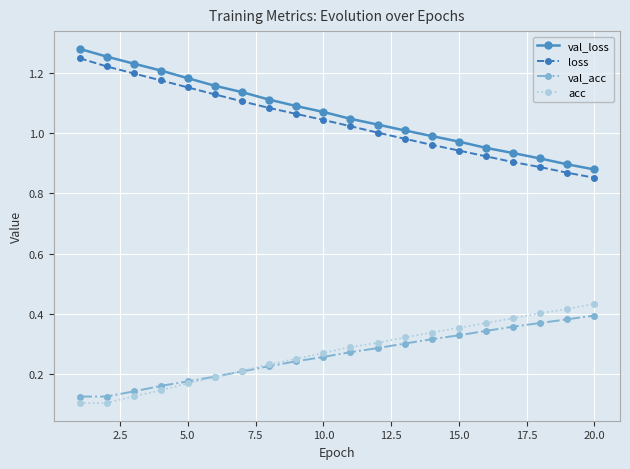

True or false: val_loss and val_acc intersect in this chart.

False